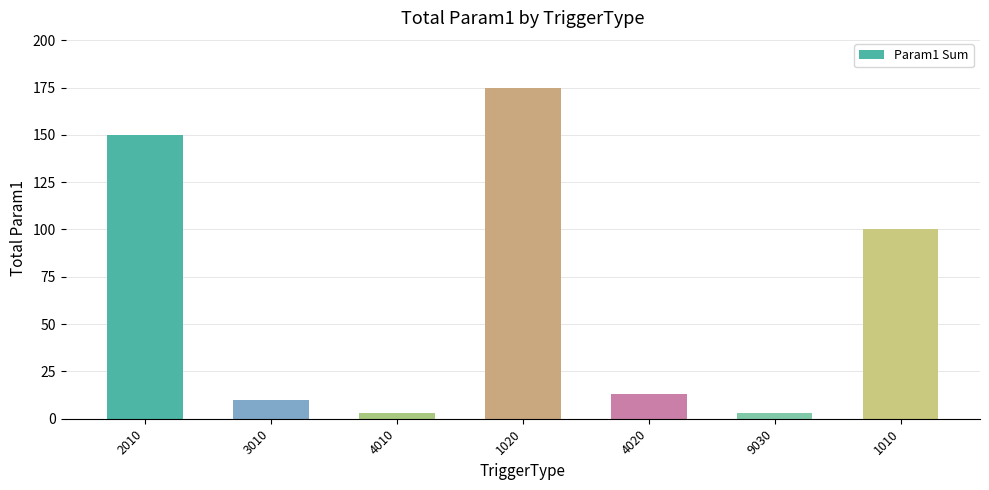

How many bars are there in total?

7